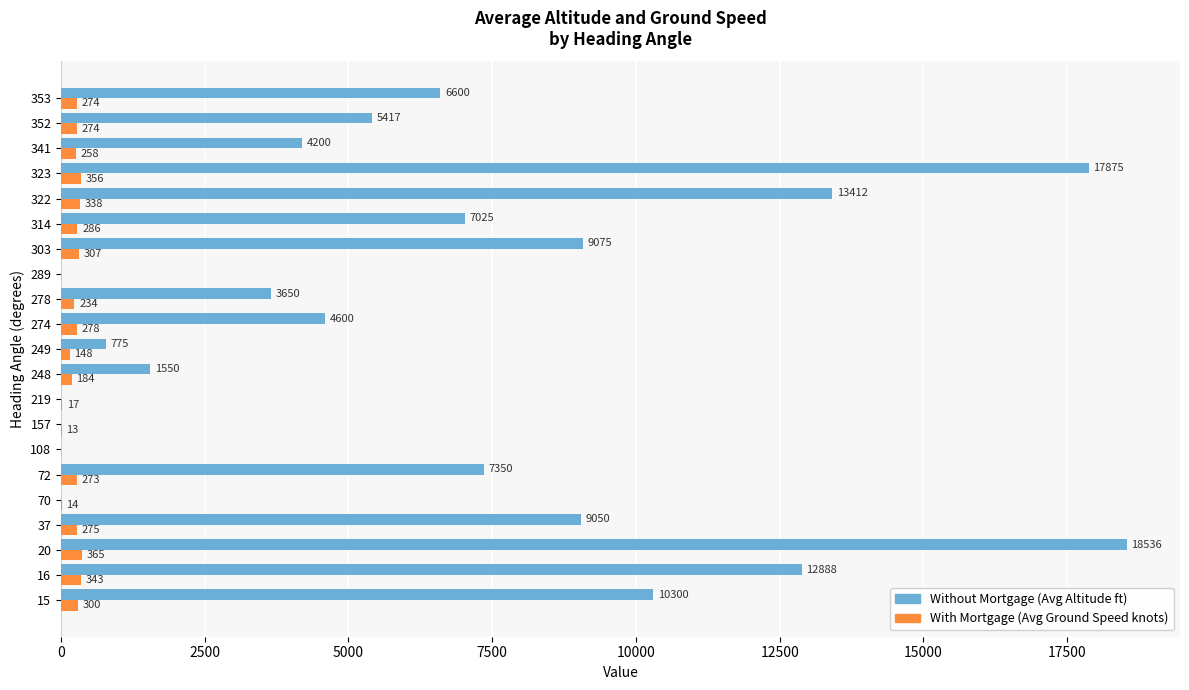

How many distinct data groups are displayed?

2